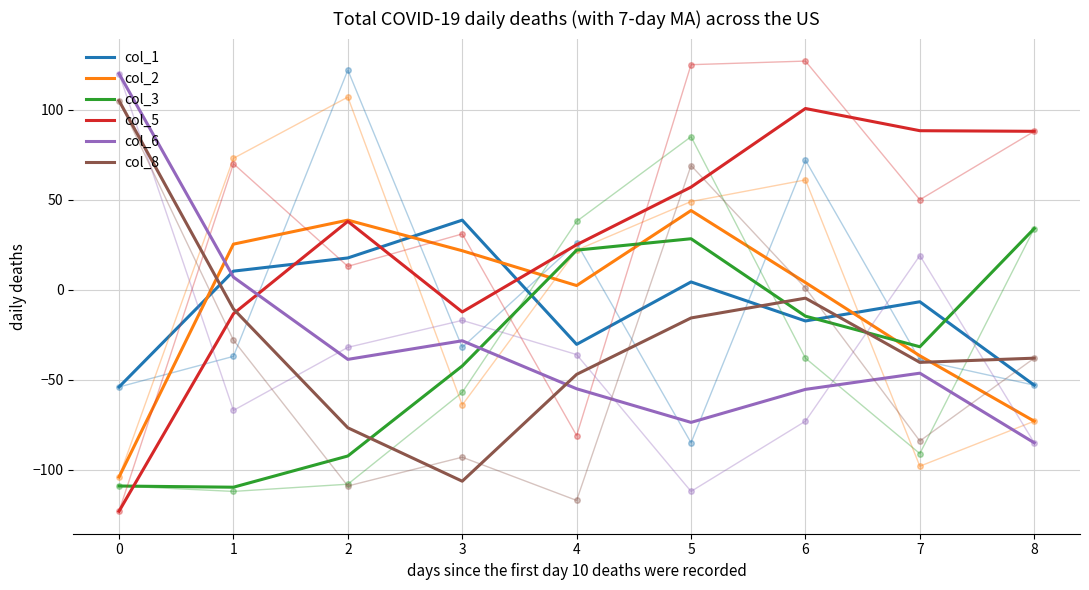

What is the value of the col_5 point at the 7th from the left?

100.7